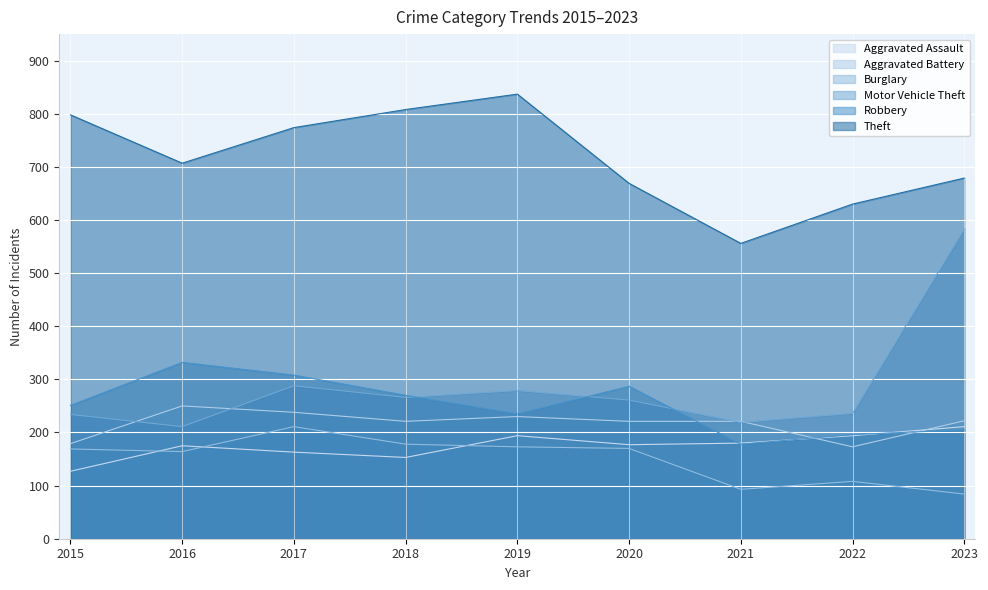

Rank the series at 2022 from lowest to highest value.

Burglary, Aggravated Battery, Aggravated Assault, Robbery, Motor Vehicle Theft, Theft